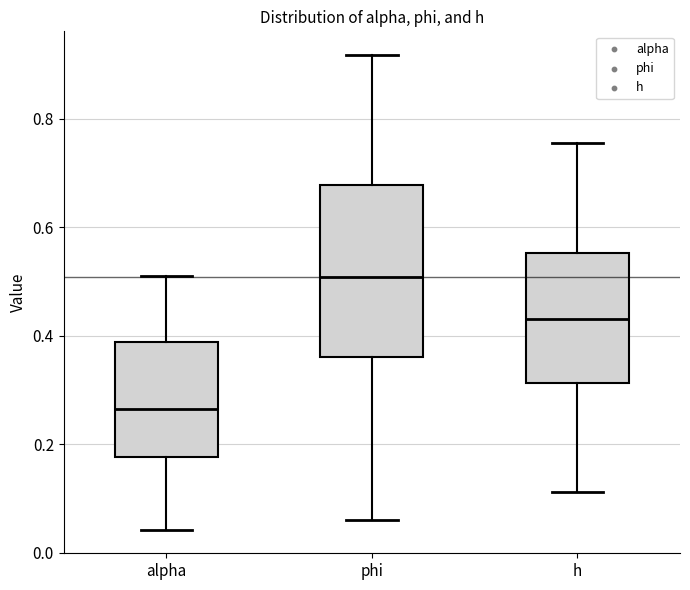

Reading left to right, transcribe this box plot: for each box, give where its median line is, the range the box spans, and where its two whiskers end, as read against the y-axis. The values are not printed on the chart, so give them approximately, as read against the axis.

alpha: median 0.26, box 0.18 to 0.38, whiskers 0.04 to 0.50
phi: median 0.50, box 0.36 to 0.68, whiskers 0.06 to 0.92
h: median 0.44, box 0.32 to 0.56, whiskers 0.12 to 0.76